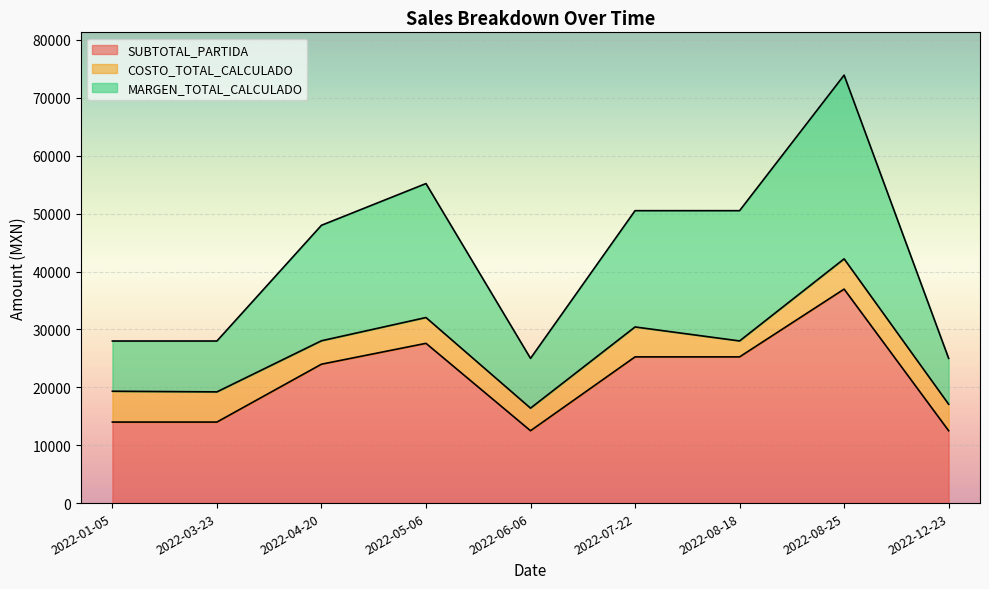

At which label does MARGEN_TOTAL_CALCULADO first exceed 47990?

2022-04-20